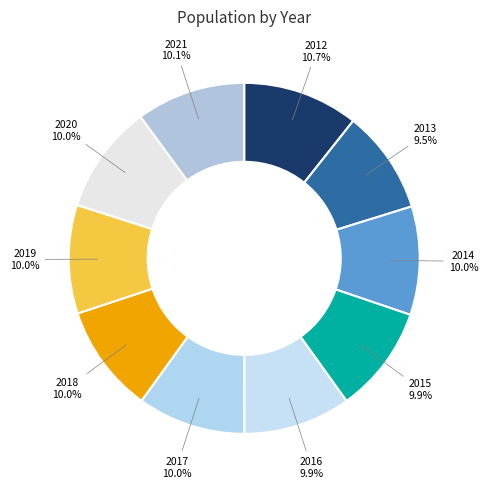

What is the largest slice in the pie chart?

2012